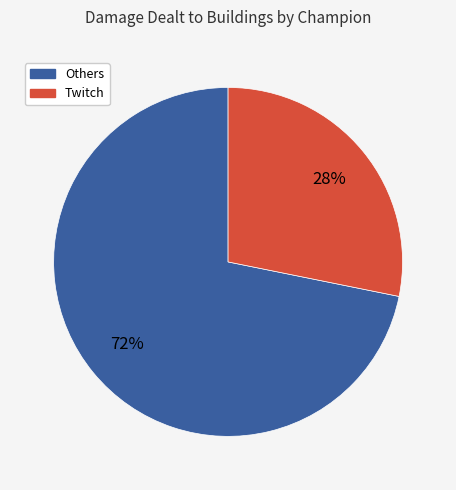

To the nearest percent, what is the difference between the largest and smallest slice percentages?

44%